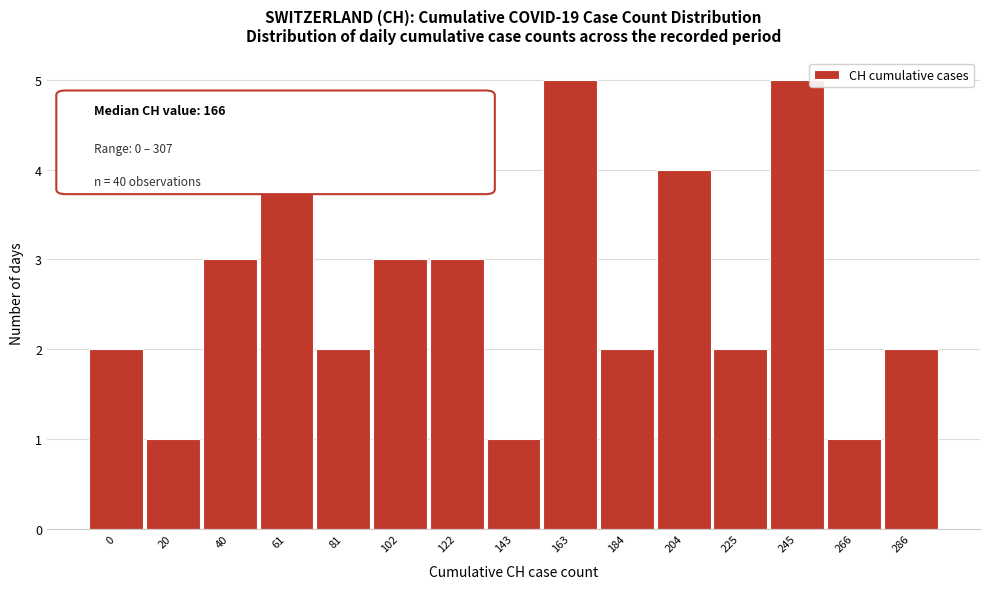

Reading left to right, what are all the values shown in this chart?

0=2	20=1	40=3	61=4	81=2	102=3	122=3	143=1	163=5	184=2	204=4	225=2	245=5	266=1	286=2